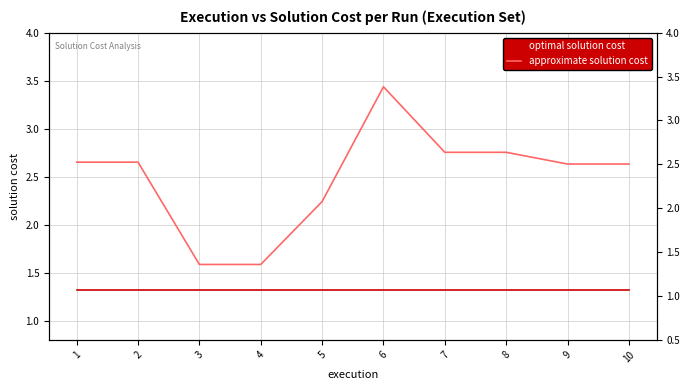

True or false: optimal solution cost and approximate solution cost intersect in this chart.

False